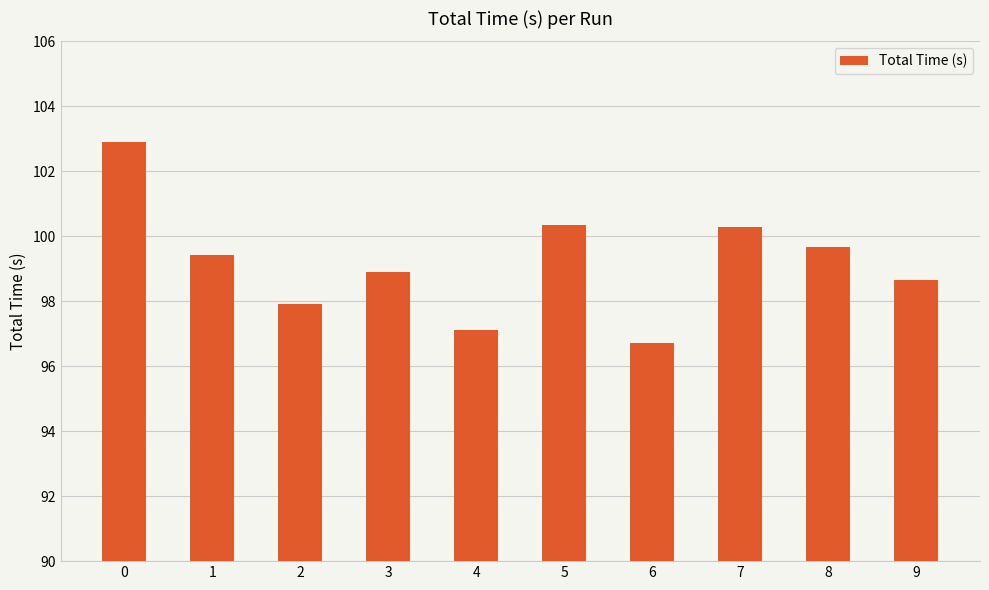

What is the average value?

99.2